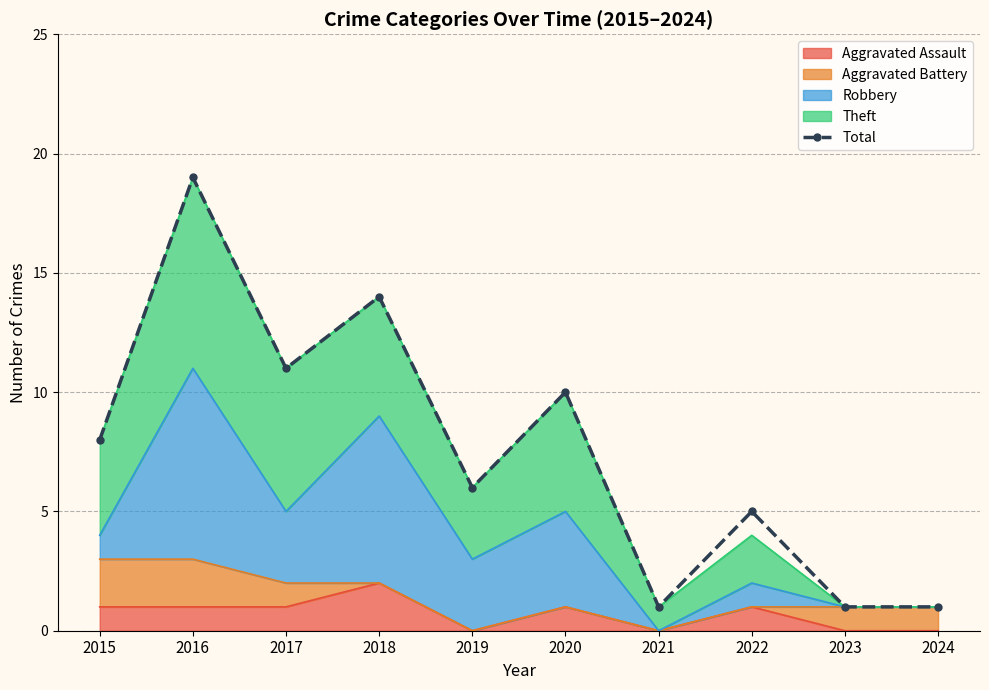

What is the difference between the values at 2021 and 2019?

5